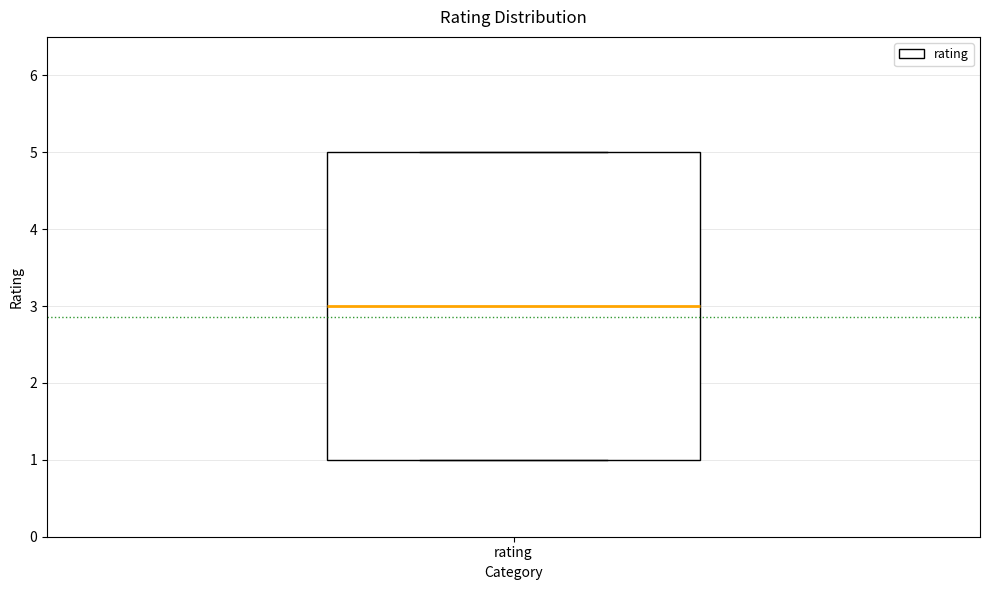

Transcribe this box plot: give where the median line is, the range the box spans, and where the two whiskers end, as read against the y-axis. The values are not printed on the chart, so give them approximately, as read against the axis.

median 3, box 1 to 5, whiskers 1 to 5